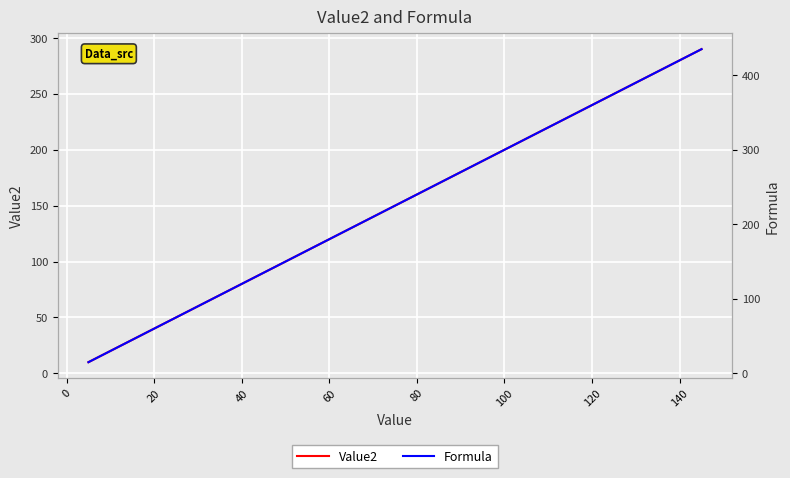

What is the highest value of the Value2 series?

290